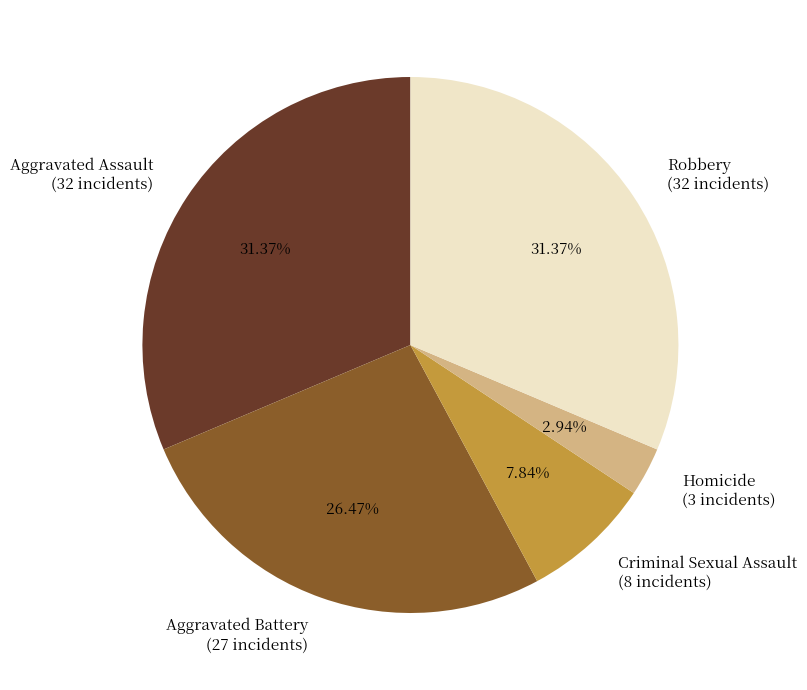

What is the smallest slice in the pie chart?

Homicide